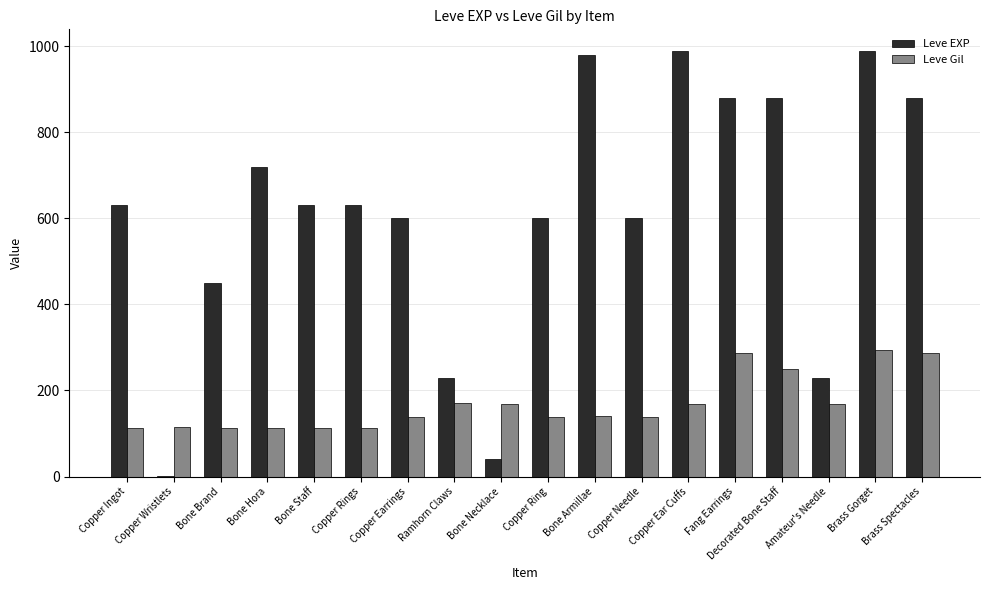

Where is Leve EXP nearest to the value 495?

Bone Brand